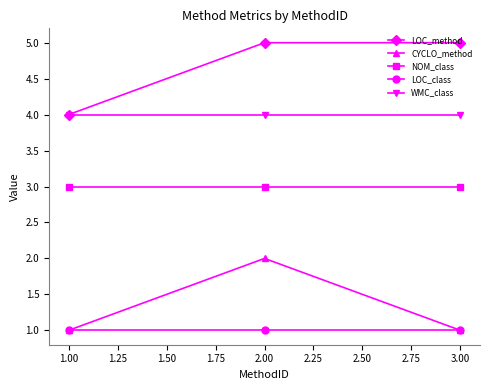

What are all the series names shown in the legend?

LOC_method, CYCLO_method, NOM_class, LOC_class, WMC_class